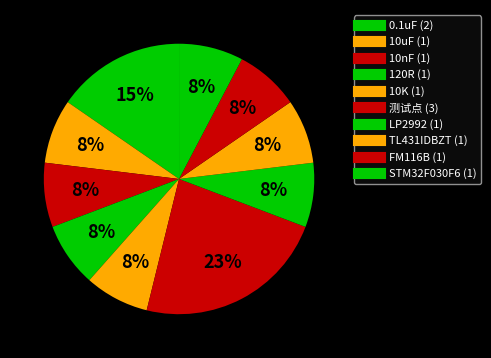

How many segments does this pie chart have?

10